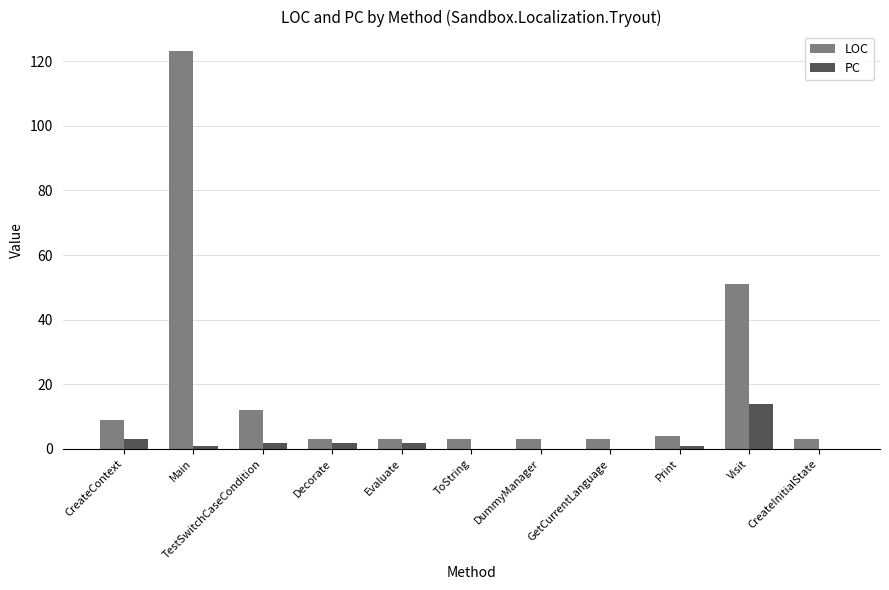

Which series has the largest range (max minus min)?

LOC